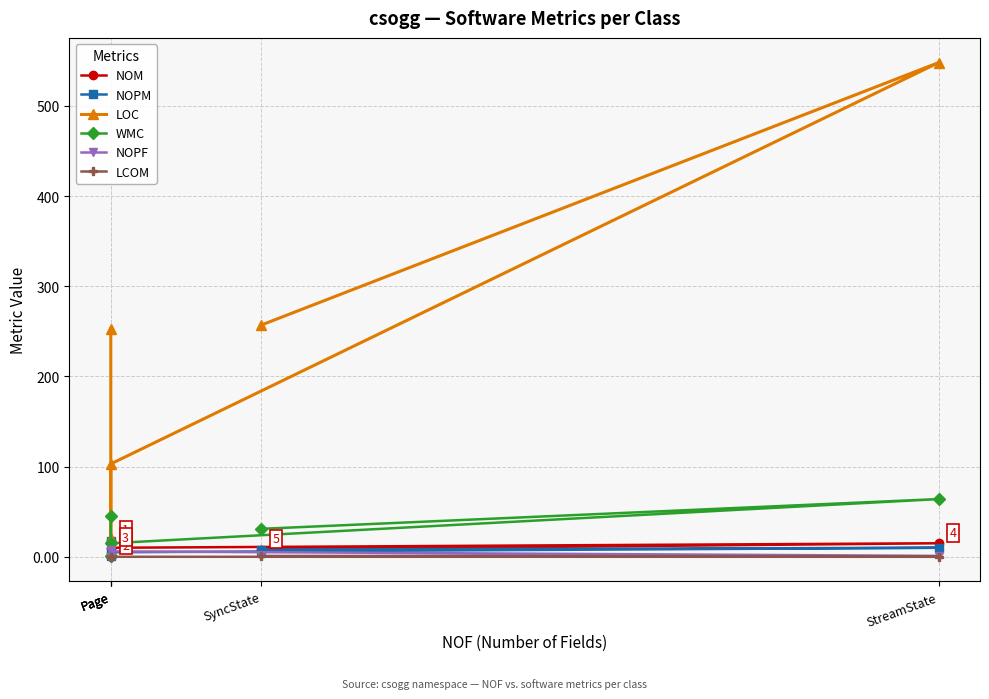

What are all the series names shown in the legend?

NOM, NOPM, LOC, WMC, NOPF, LCOM